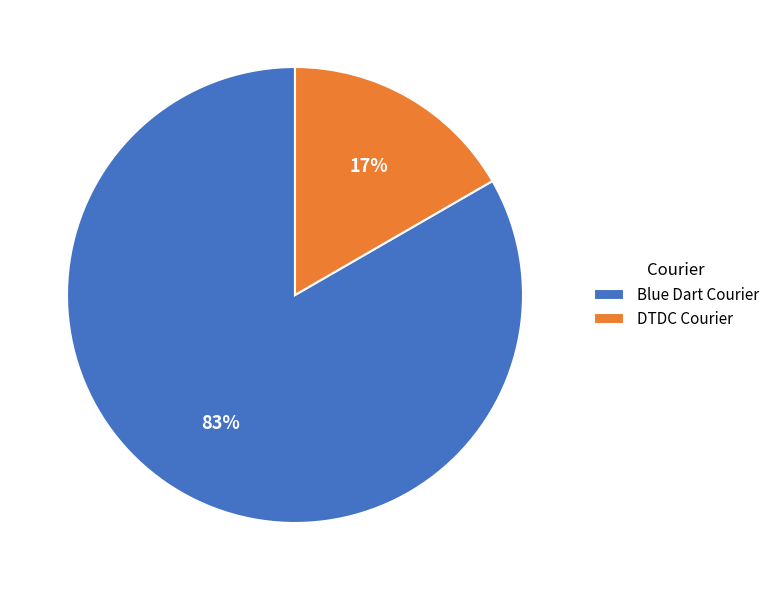

Which slice is the smallest?

DTDC Courier